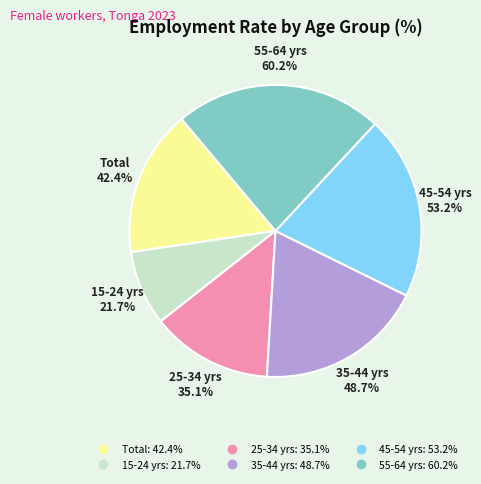

Is there any slice that represents more than half of the pie?

No